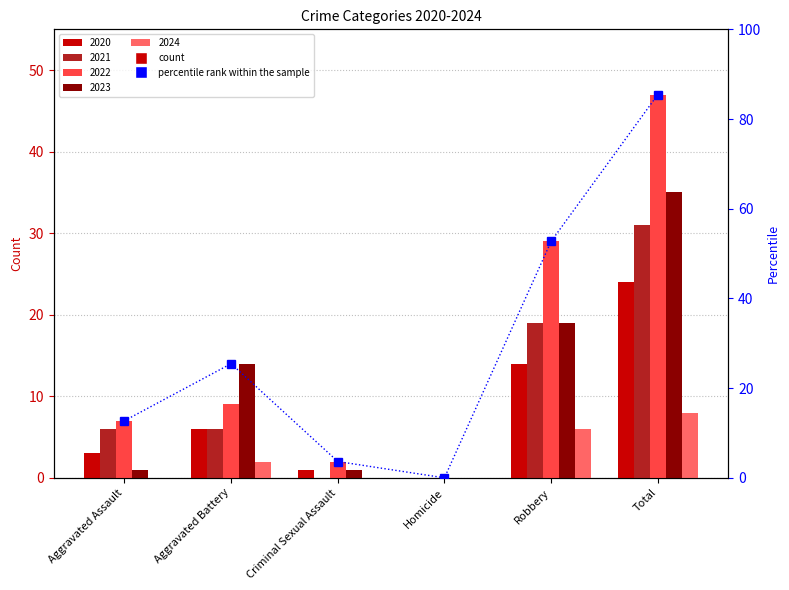

Reading right to left, transcribe all the data shown in this chart.

Total=85.5	Robbery=52.7	Homicide=0.0	Criminal Sexual Assault=3.6	Aggravated Battery=25.5	Aggravated Assault=12.7